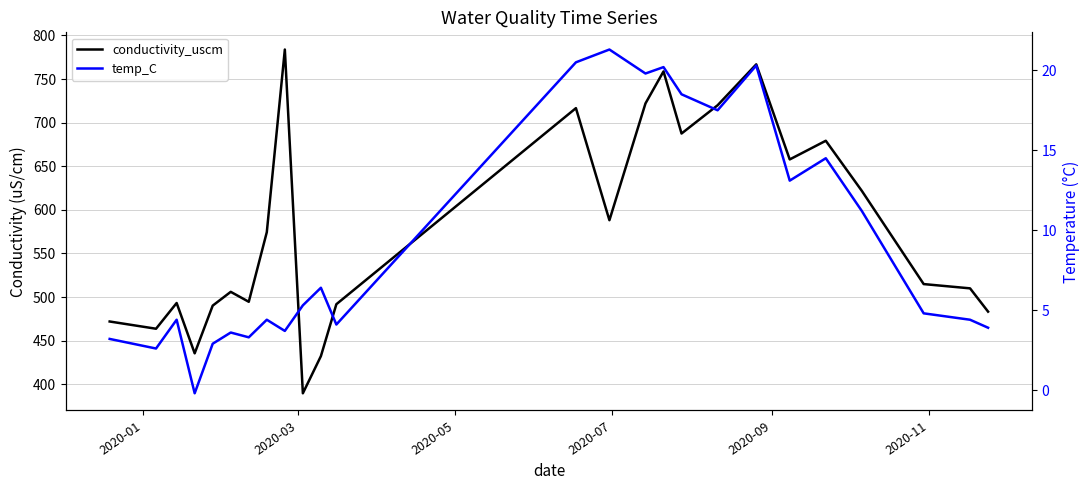

What is the sum of all conductivity_uscm values?

14453.7